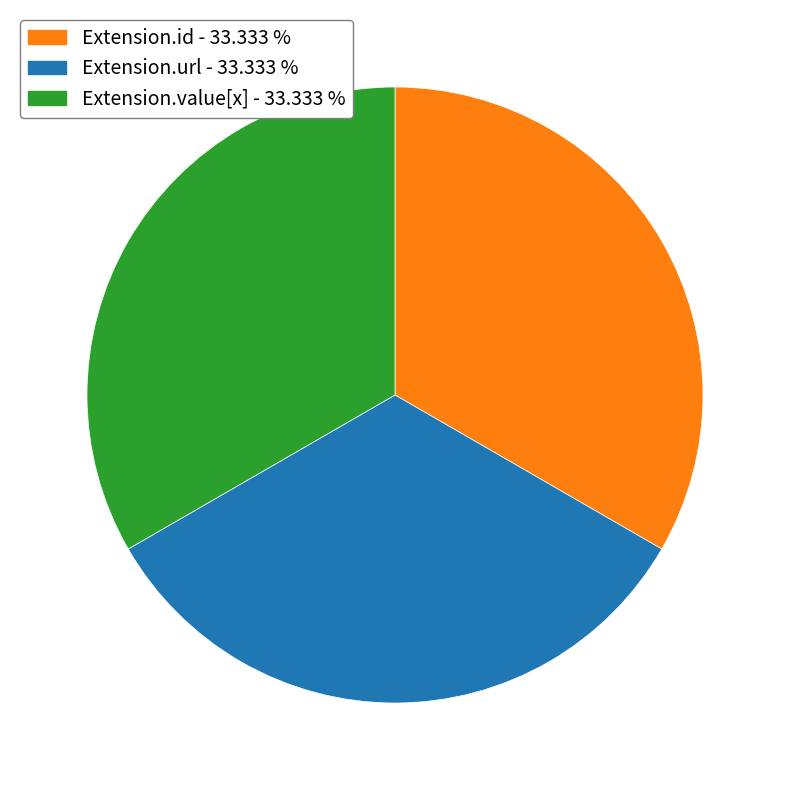

Is there a majority slice in this chart?

No